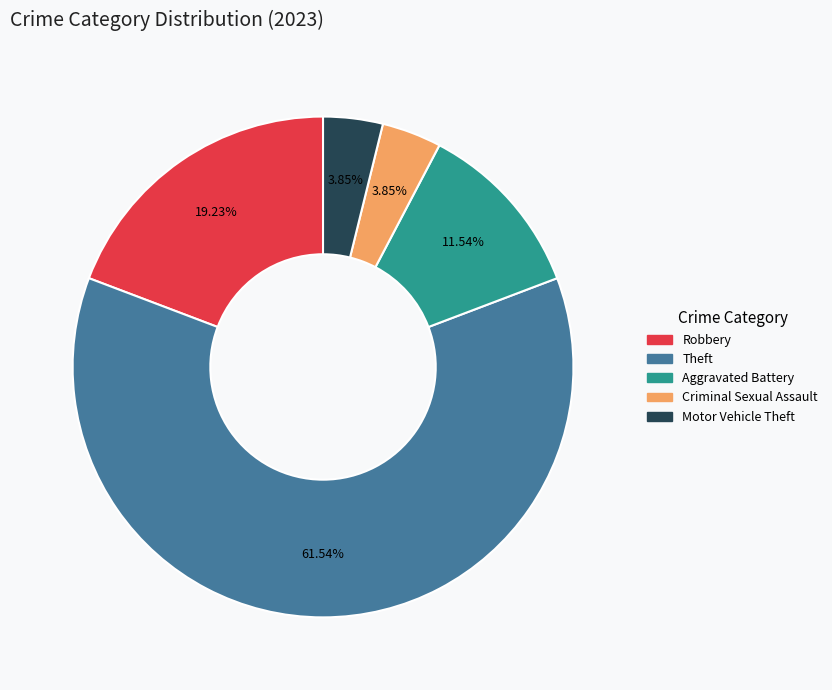

Is there a majority slice in this chart?

Yes